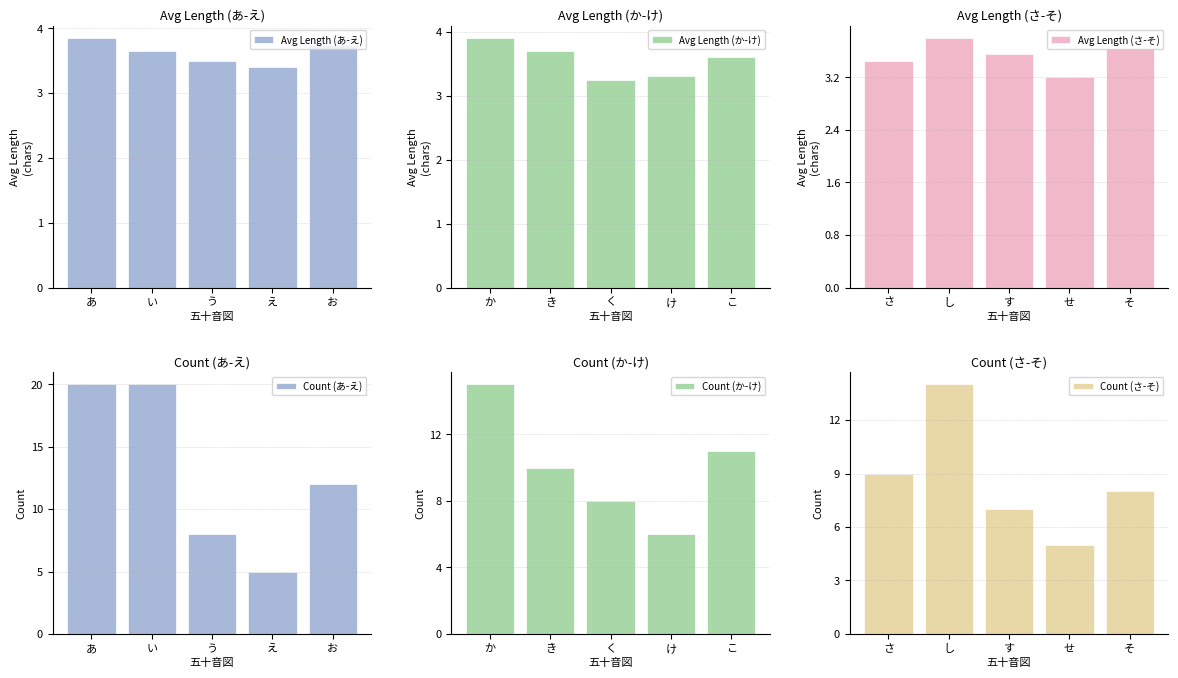

Reading left to right, transcribe all the data shown in this chart.

Avg Length (あ-え): 3.9	3.6	3.5	3.4	3.8
Avg Length (か-け): 3.9	3.7	3.2	3.3	3.6
Avg Length (さ-そ): 3.5	3.8	3.5	3.2	3.6
Count (あ-え): 20.0	20.0	8.0	5.0	12.0
Count (か-け): 15.0	10.0	8.0	6.0	11.0
Count (さ-そ): 9.0	14.0	7.0	5.0	8.0